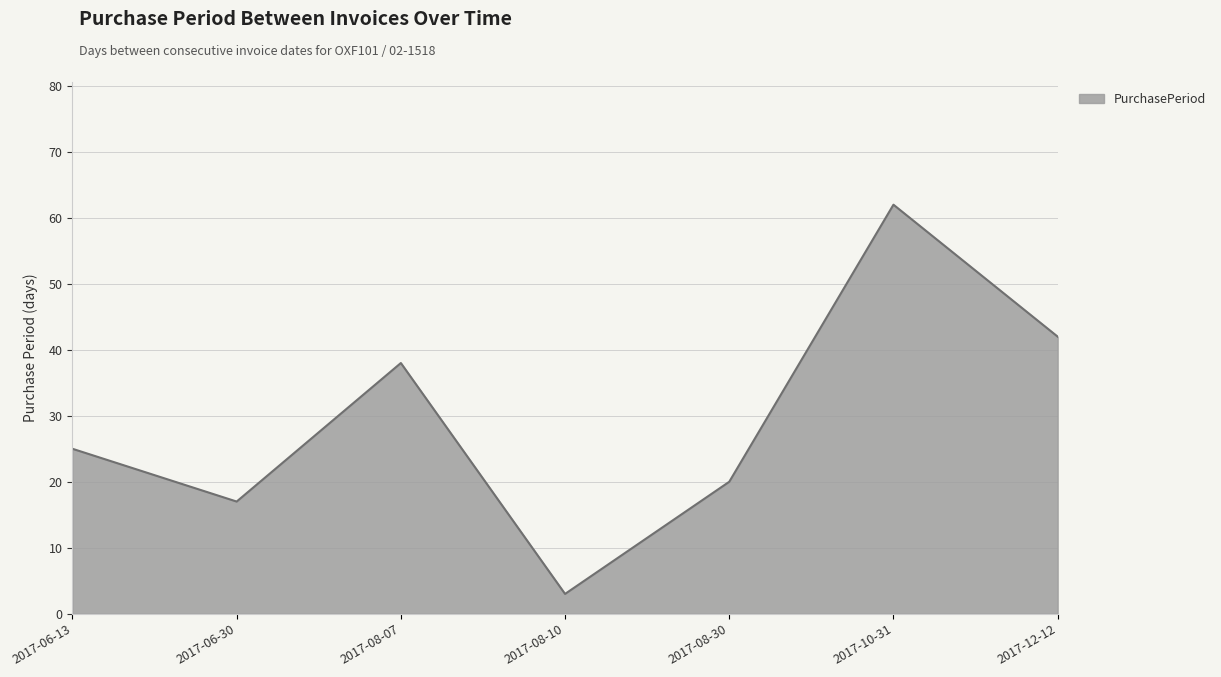

Which label corresponds to the largest value in the chart?

2017-10-31